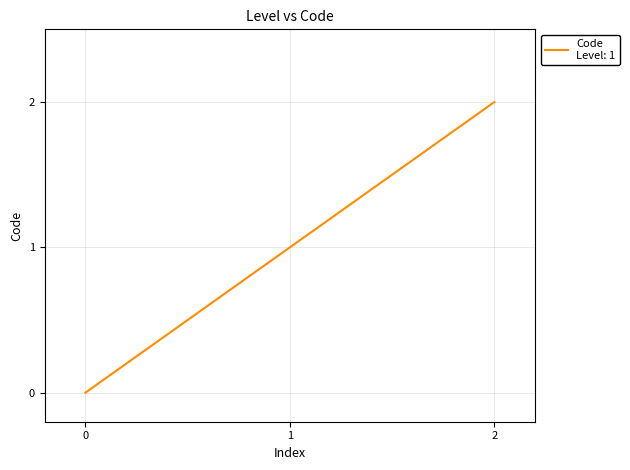

True or false: the data shows 1 at 1.

True